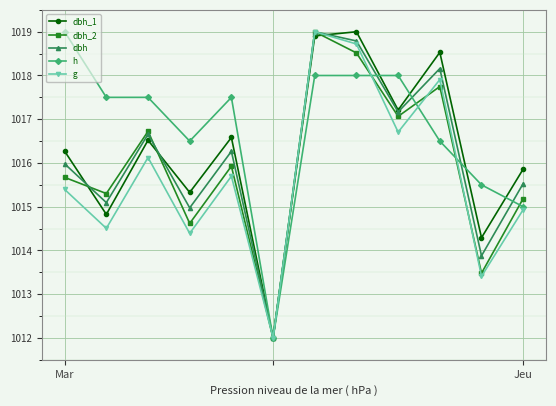

Which series has the largest total across all categories?

h